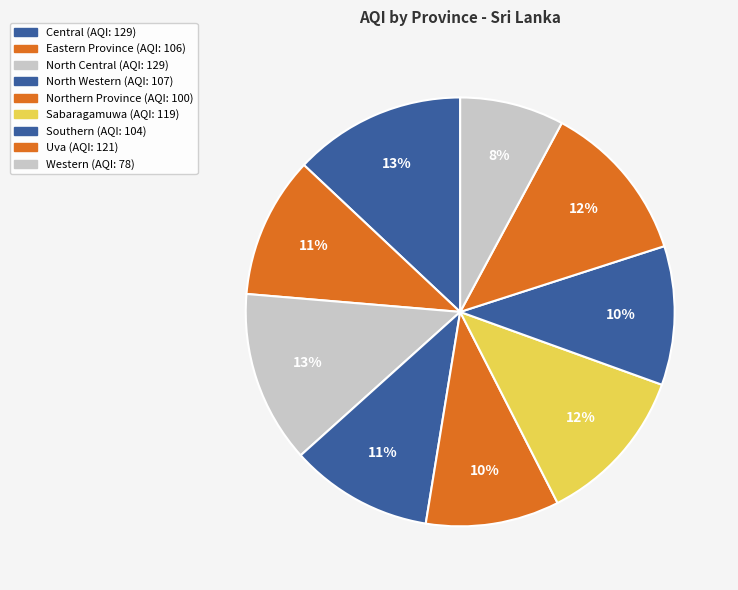

Is there a majority slice in this chart?

No